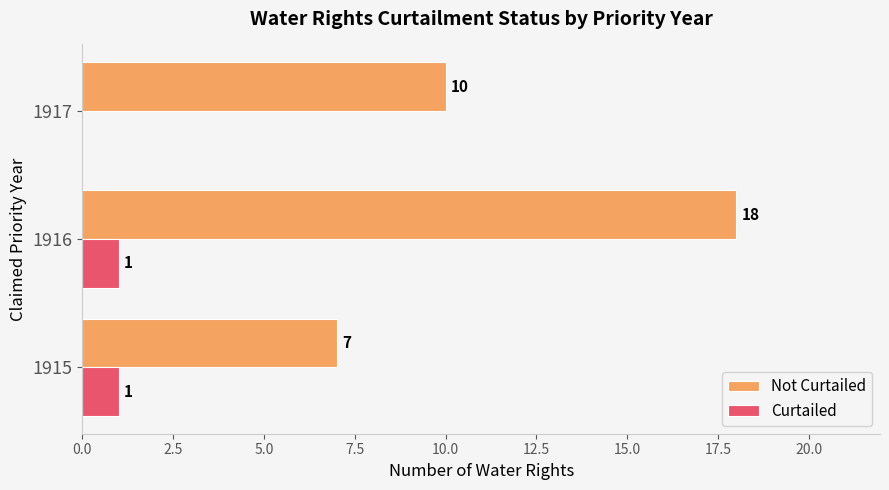

Which category has the highest value in the Not Curtailed series?

1916